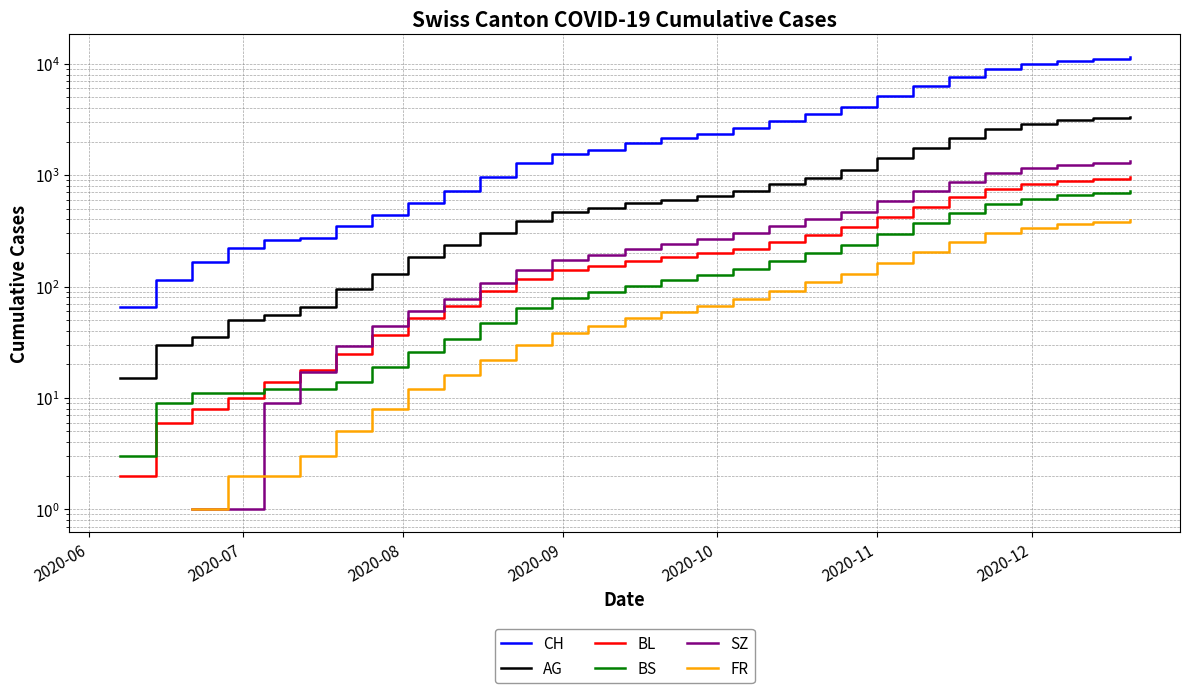

True or false: BS and CH intersect in this chart.

False